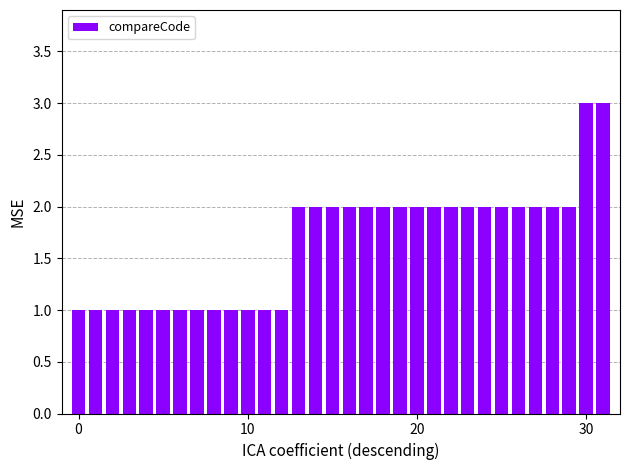

What is the value of the 25th bar from the left?

2